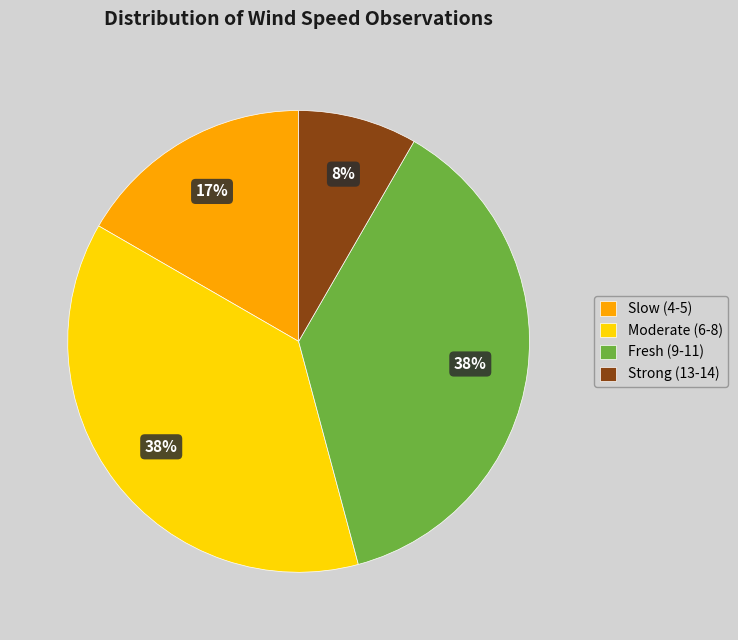

What is the smallest slice in the pie chart?

Strong (13-14)